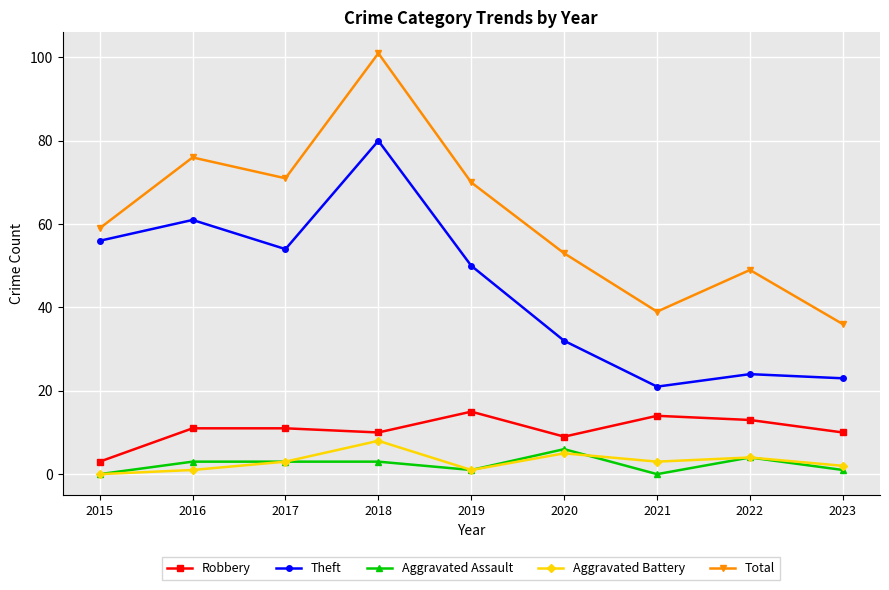

At which label does Aggravated Battery reach its peak?

2018